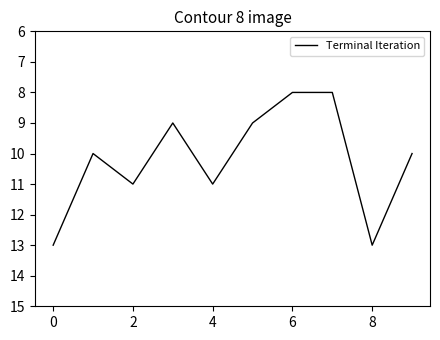

What is the smallest value displayed?

8